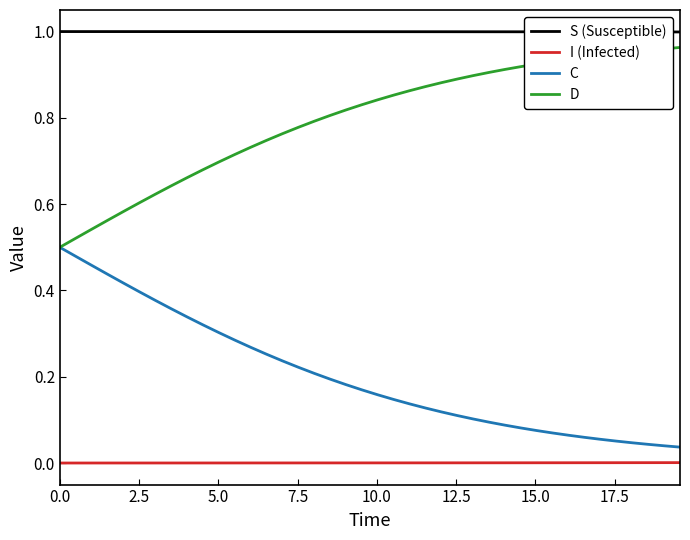

Which series has the largest total across all categories?

S (Susceptible)